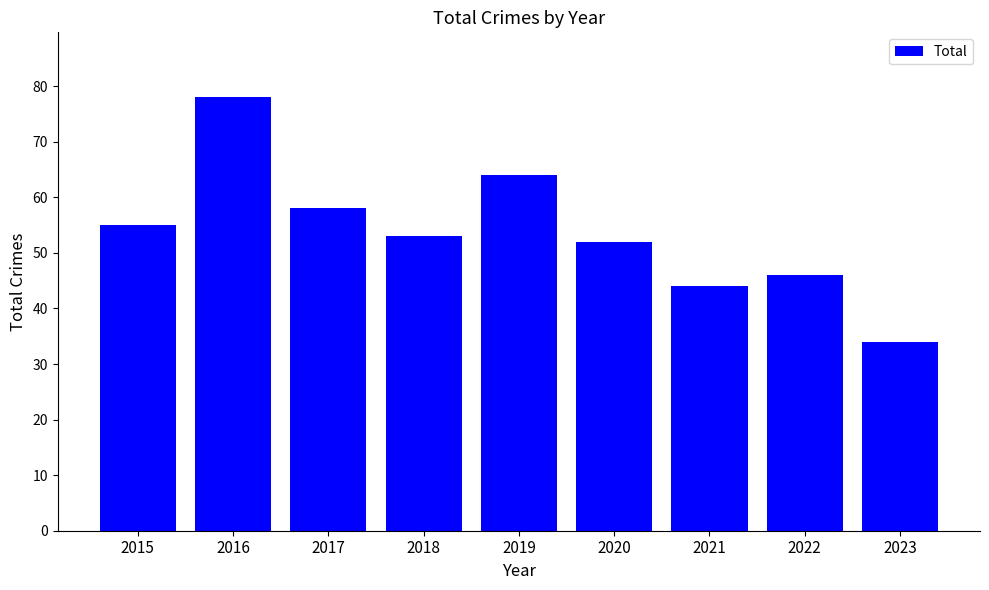

What is the ratio of the value at 2020 to the value at 2018?

1.0